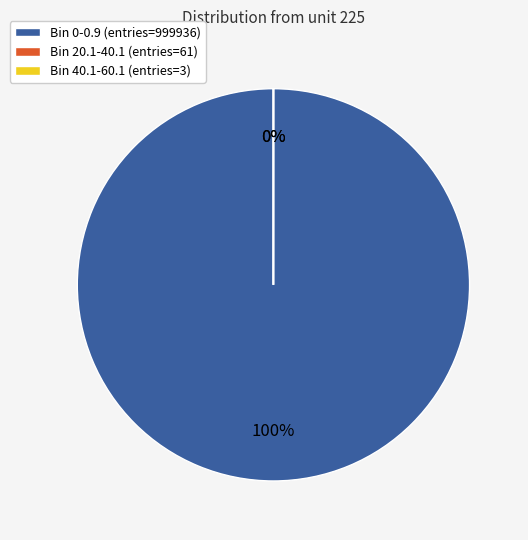

What is the change in value from Bin 20.1-40.1 (entries=61) to Bin 40.1-60.1 (entries=3)?

-58